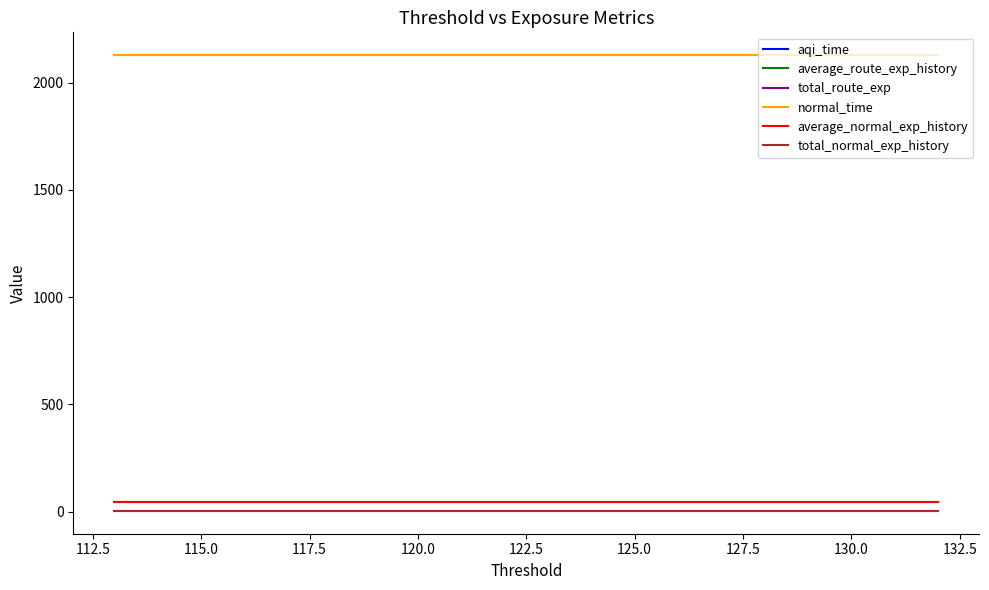

What is the spread (max minus min) of values at 130.0?

2124.3